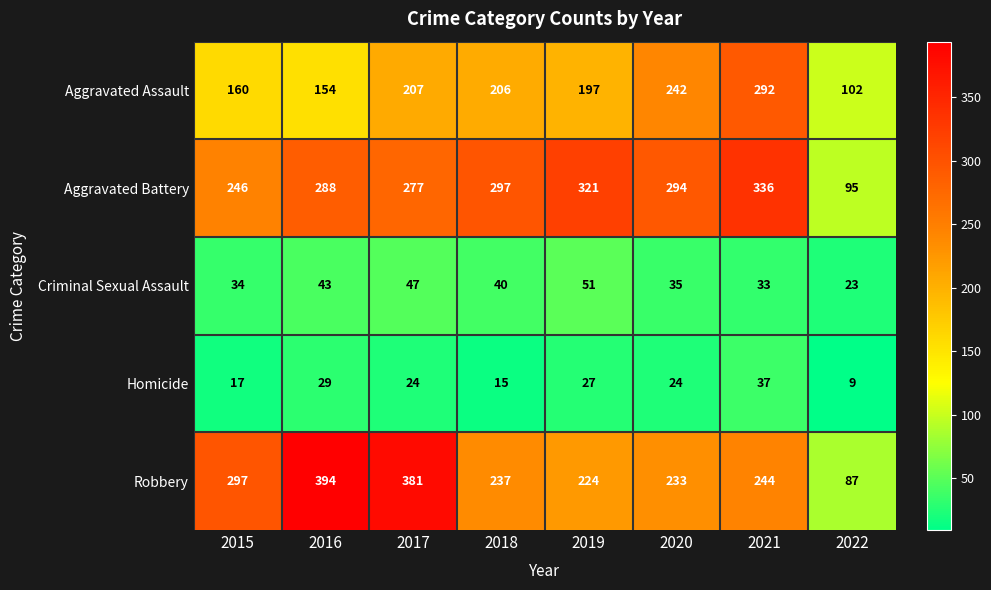

What is the difference between the Robbery values at 2016 and 2017?

13